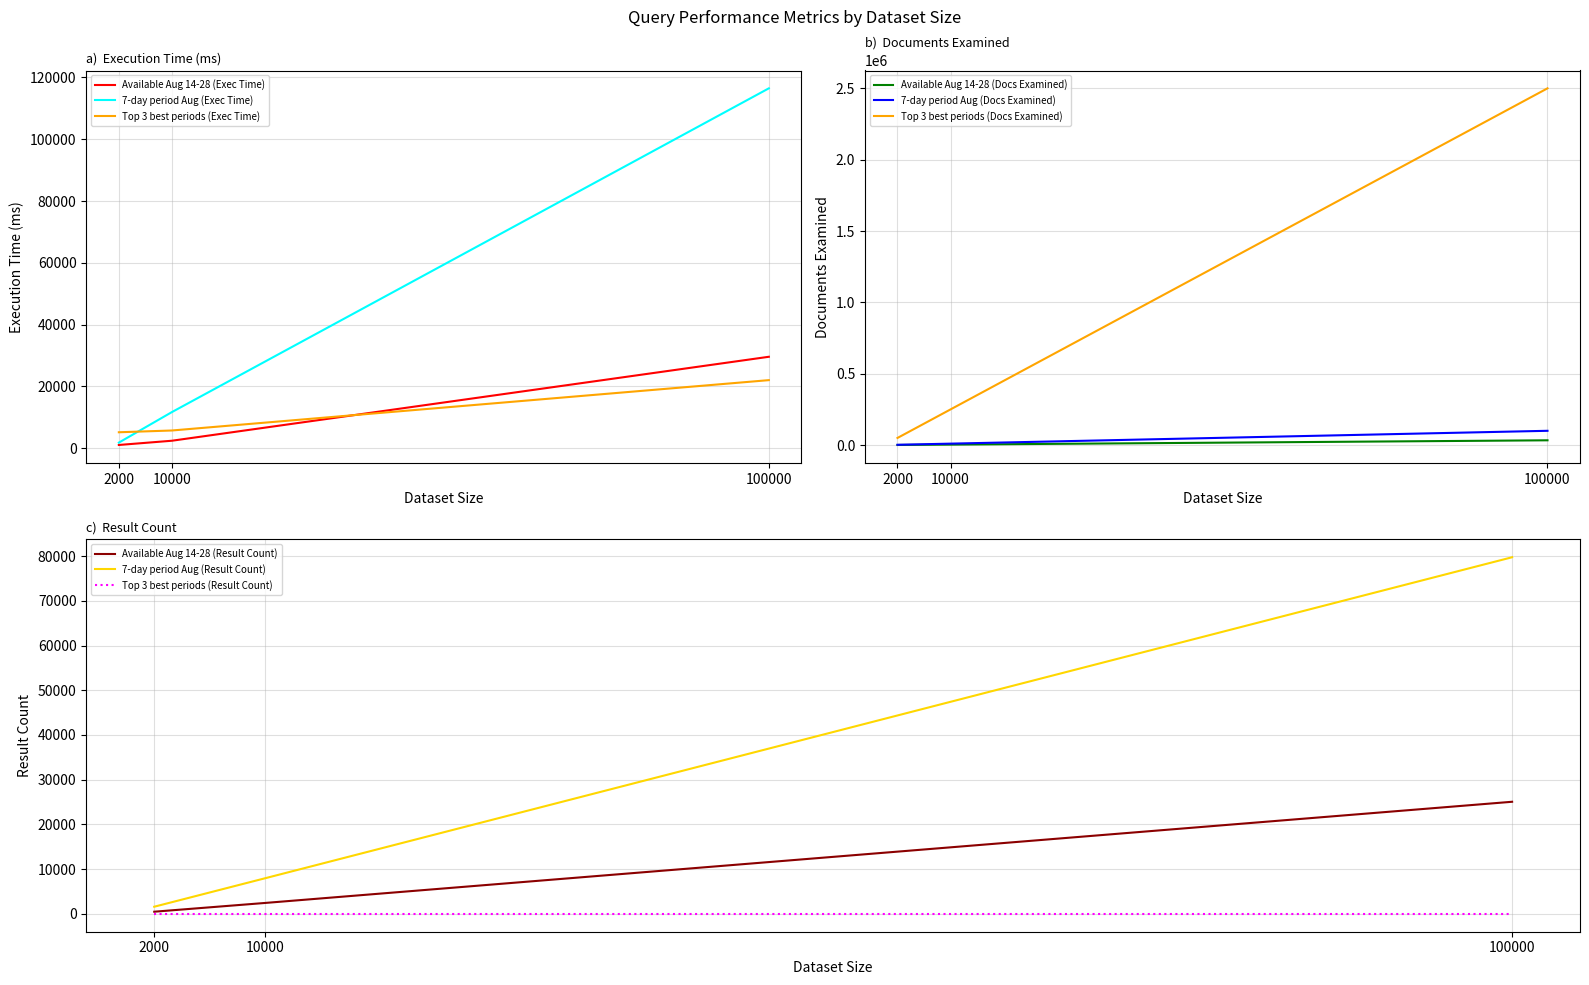

Which series has the widest spread of values?

Keys Examined